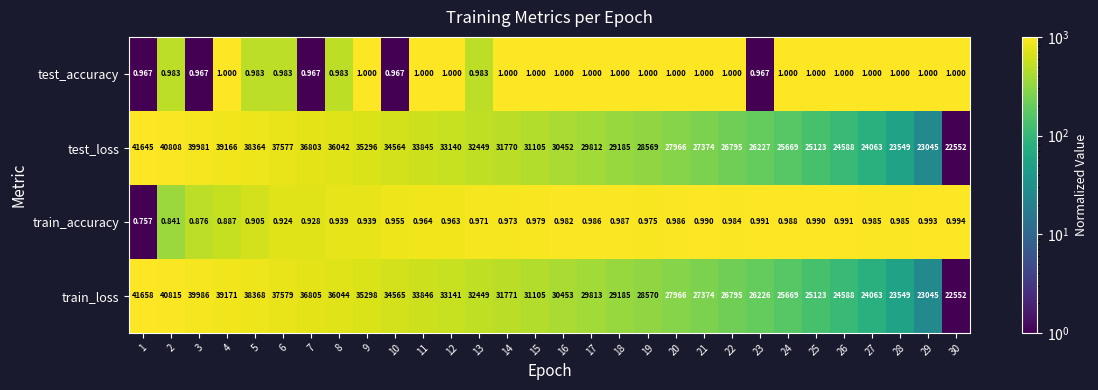

Which series has the largest total across all categories?

train_loss